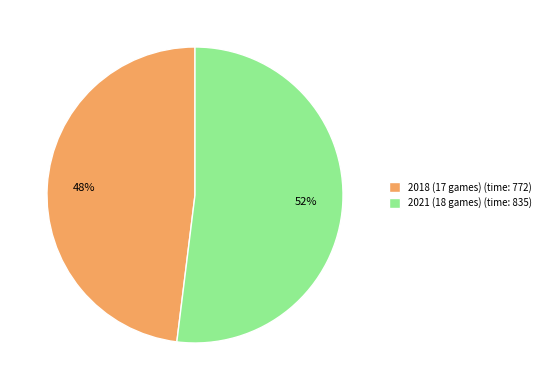

Combined, do 2021 (18 games) (time: 835) and 2018 (17 games) (time: 772) account for over 50%?

Yes